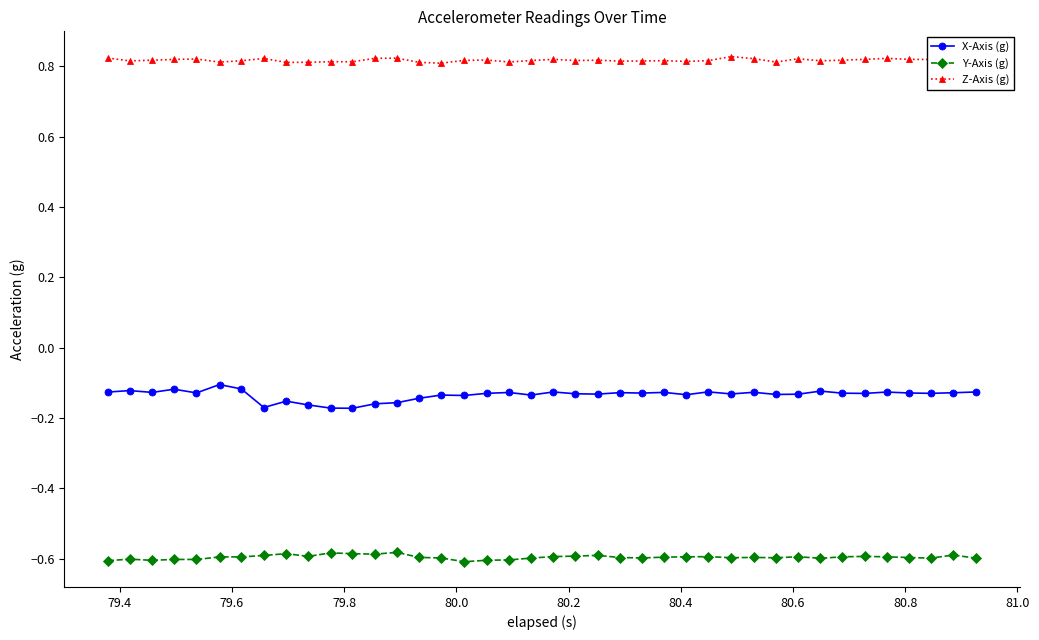

Count the Z-Axis (g) values in the range 0 to 1.

40